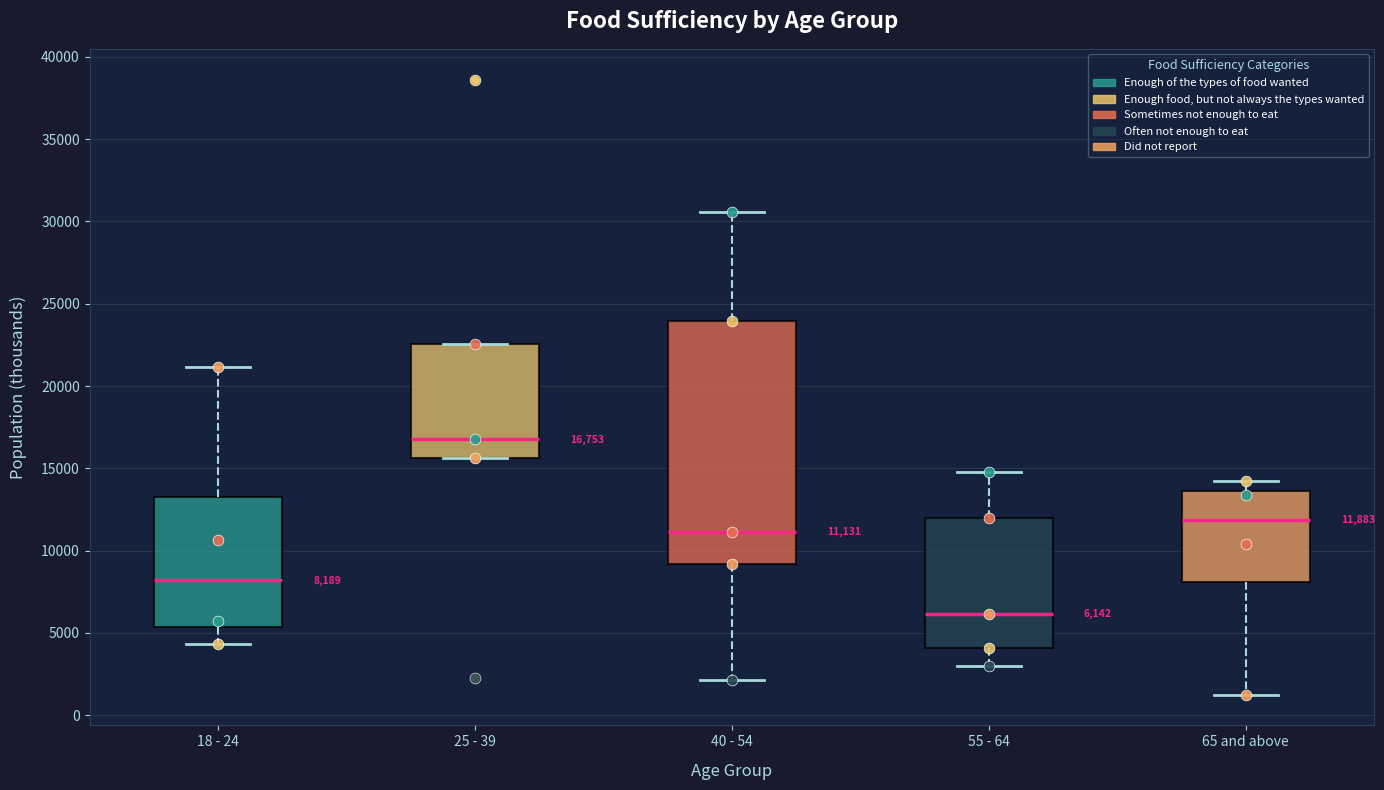

Which box has the highest median line?

25 - 39